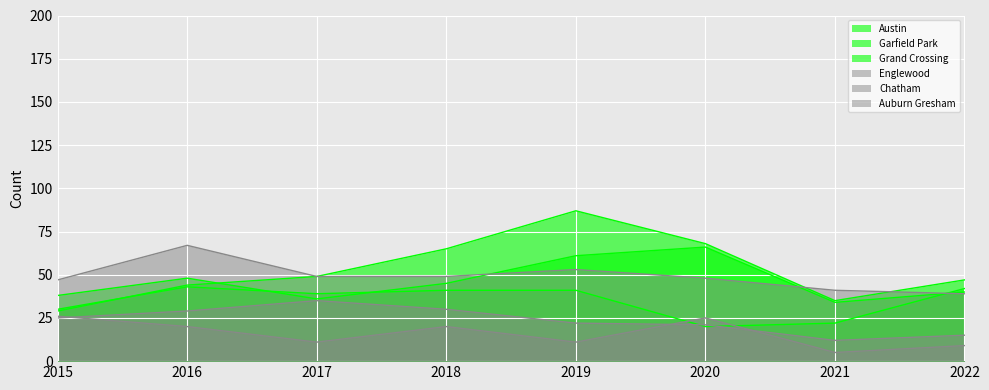

True or false: Chatham has a value of 21 at 2020.

True